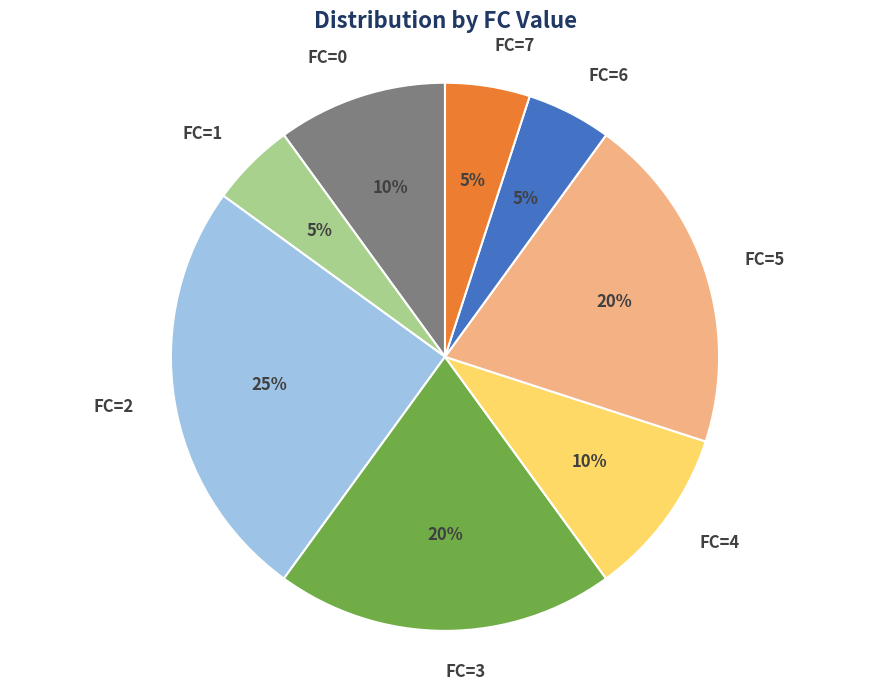

Does any single category account for the majority?

No